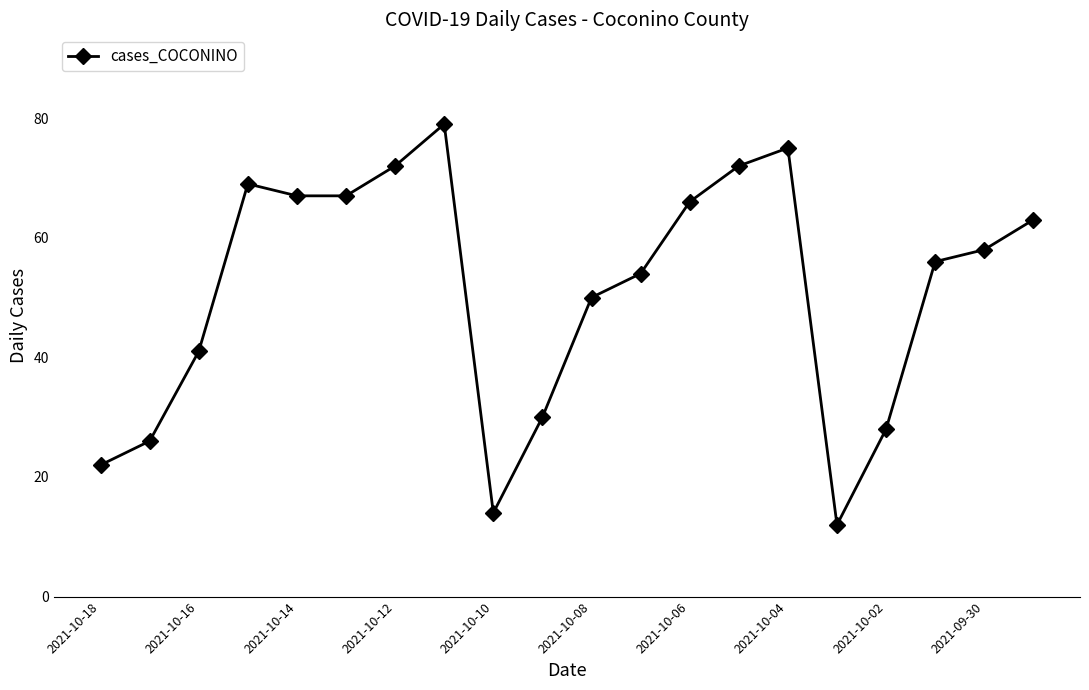

Reading left to right, list all the values displayed in this chart.

22	26	41	69	67	67	72	79	14	30	50	54	66	72	75	12	28	56	58	63